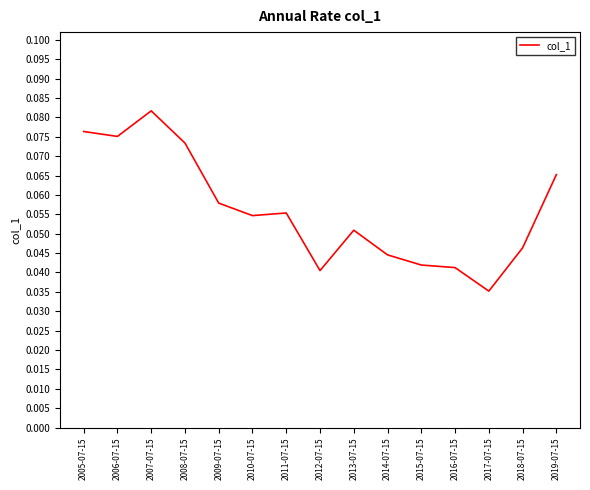

Which label corresponds to the smallest value in the chart?

2017-07-15